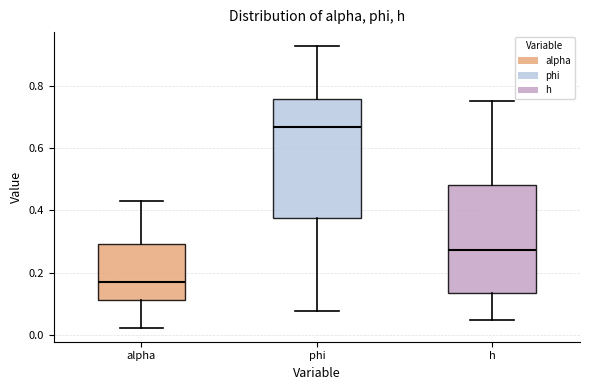

Reading left to right, transcribe this box plot: for each box, give where its median line is, the range the box spans, and where its two whiskers end, as read against the y-axis. The values are not printed on the chart, so give them approximately, as read against the axis.

alpha: median 0.18, box 0.12 to 0.30, whiskers 0.02 to 0.44
phi: median 0.66, box 0.38 to 0.76, whiskers 0.08 to 0.92
h: median 0.28, box 0.14 to 0.48, whiskers 0.04 to 0.76